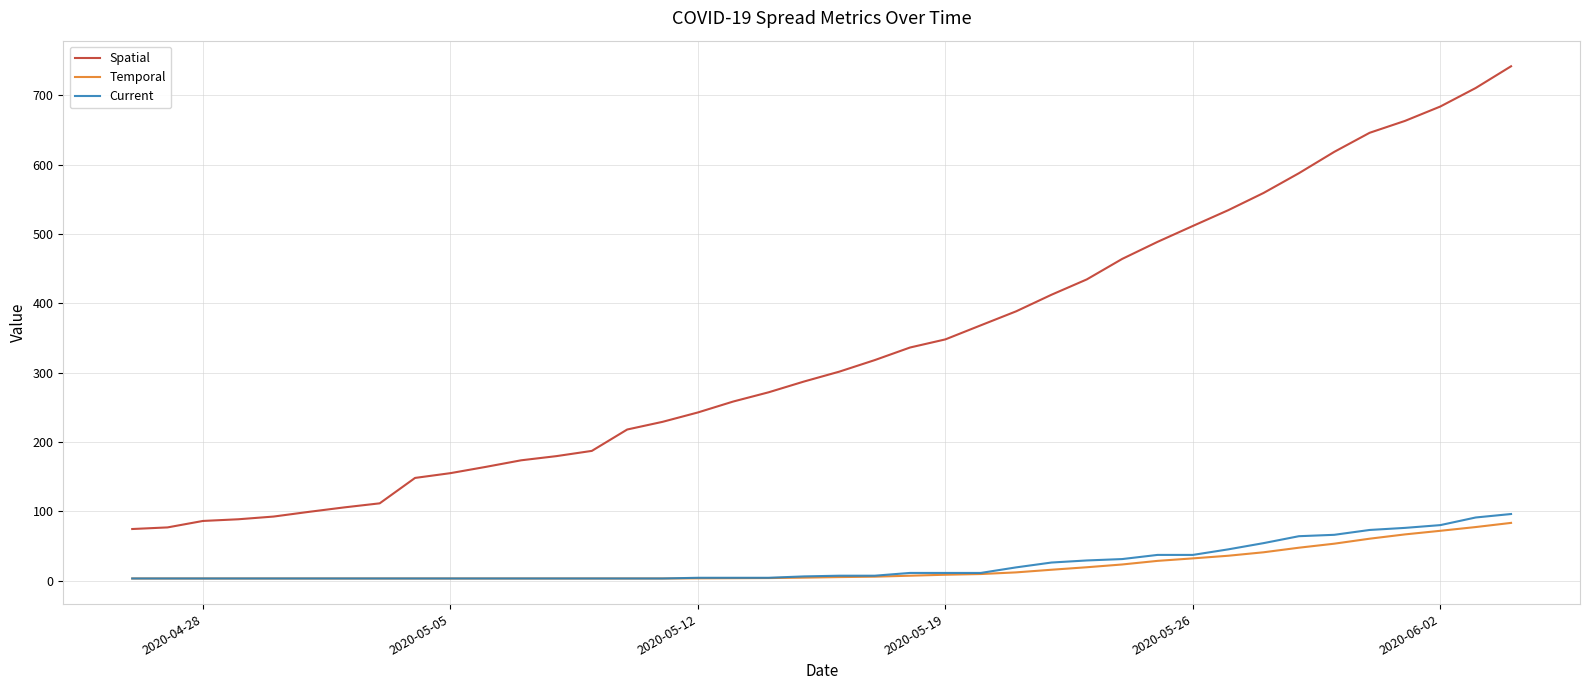

Which series has the widest spread of values?

Spatial